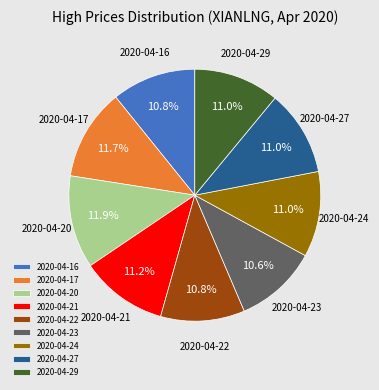

The 2020-04-24 slice represents 11% of the pie. True or false?

True